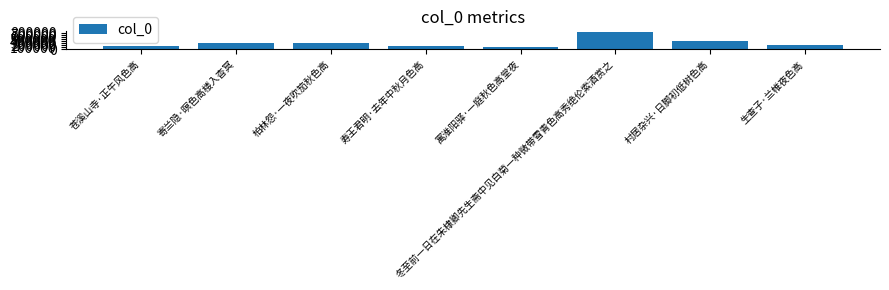

Is it true that the value at 苍溪山寺·正午风色高 is 154846?

True